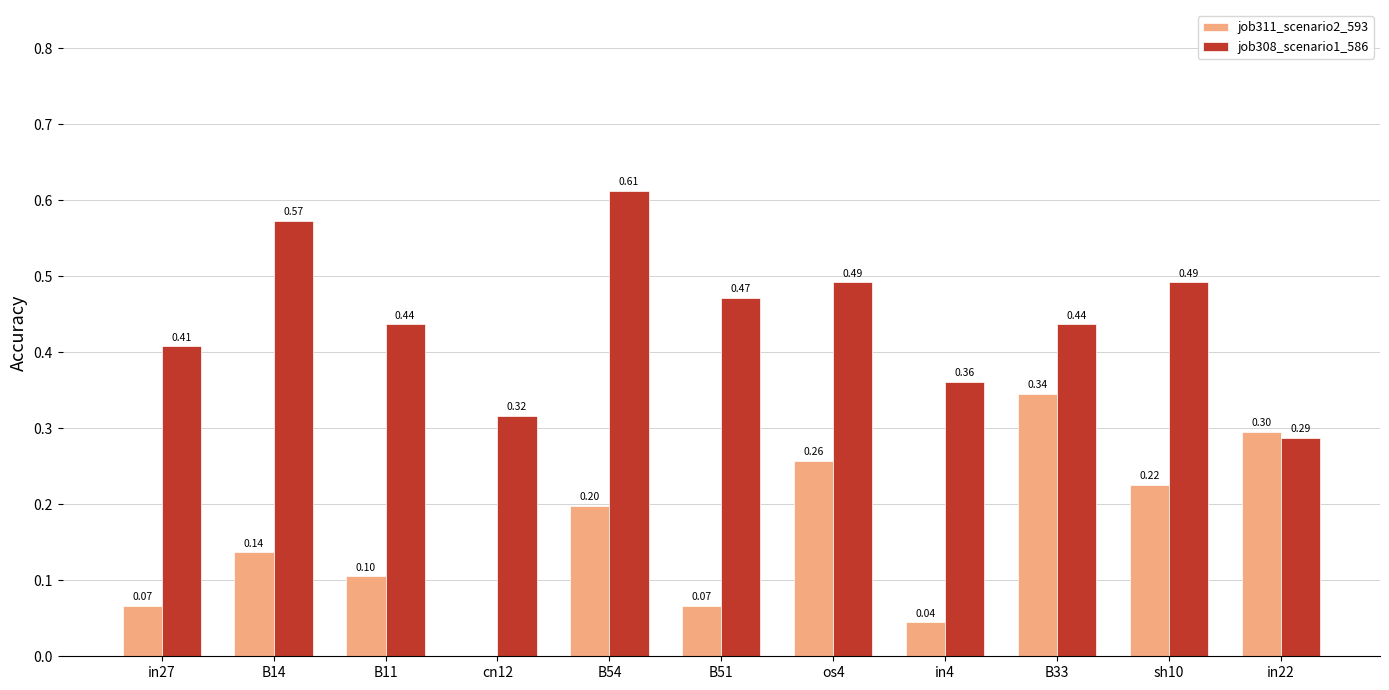

What is the sum of the job308_scenario1_586 values at in27 and os4?

0.9